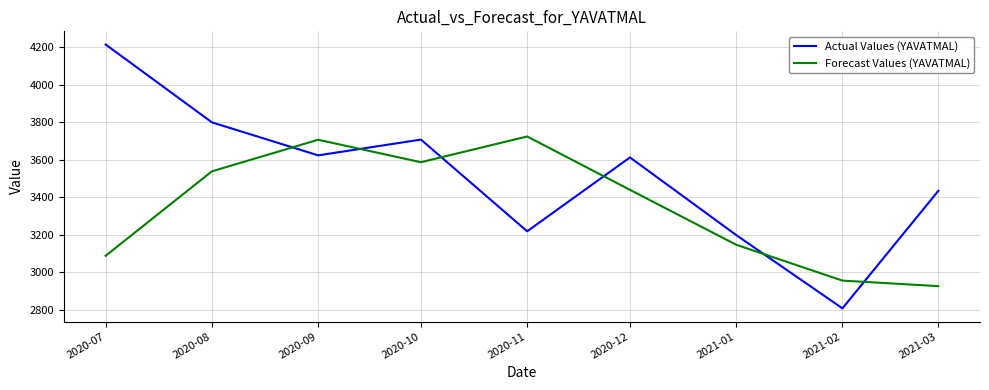

What is the highest value of the Actual Values (YAVATMAL) series?

4215.0